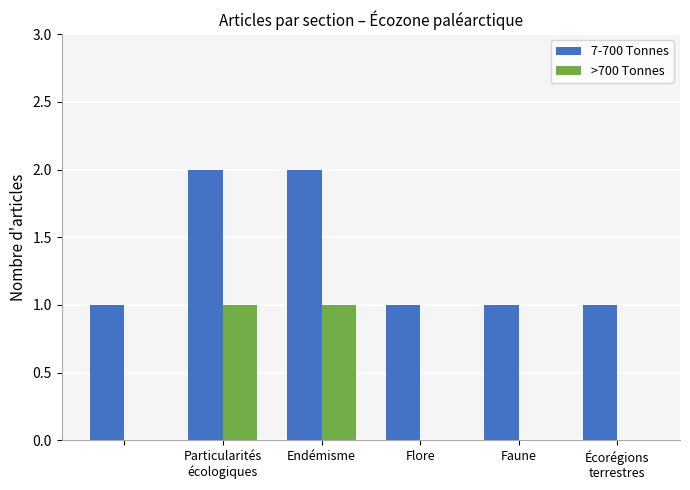

How many 7-700 Tonnes values are between 1 and 2?

6